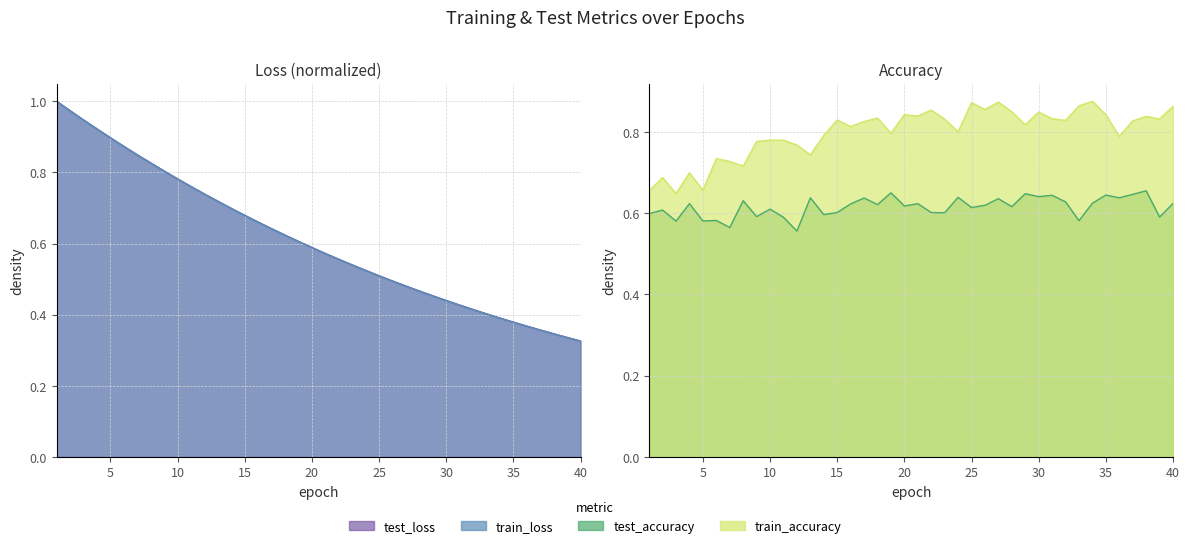

List the series in order of their peak value, highest first.

test_loss, train_loss, train_accuracy, test_accuracy